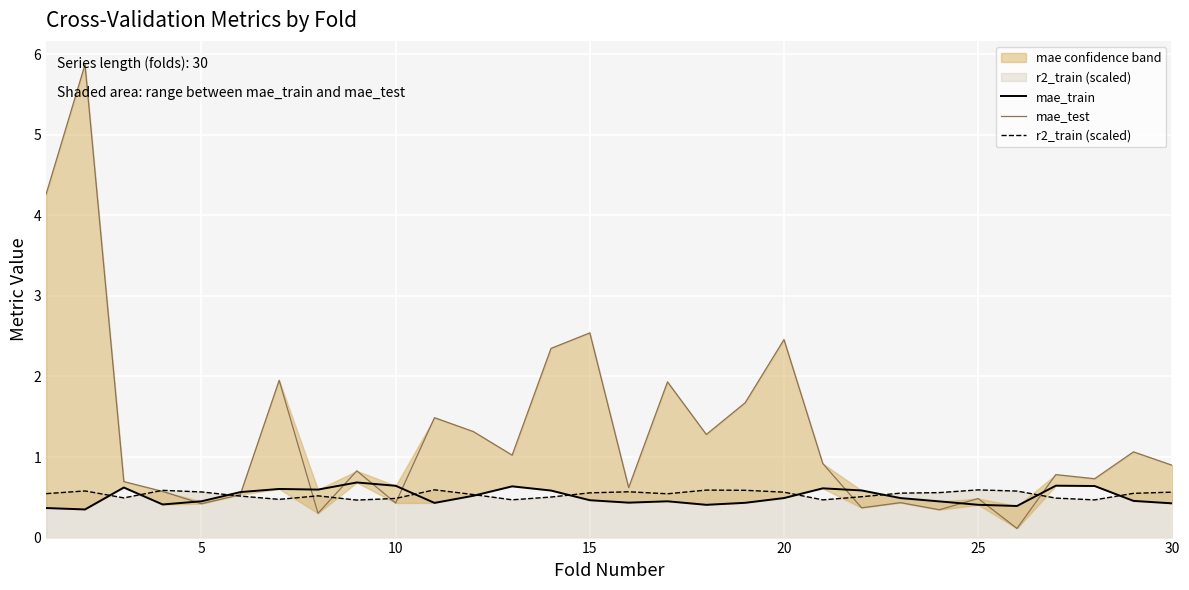

How many times do mae_test and r2_train (scaled) cross each other?

8